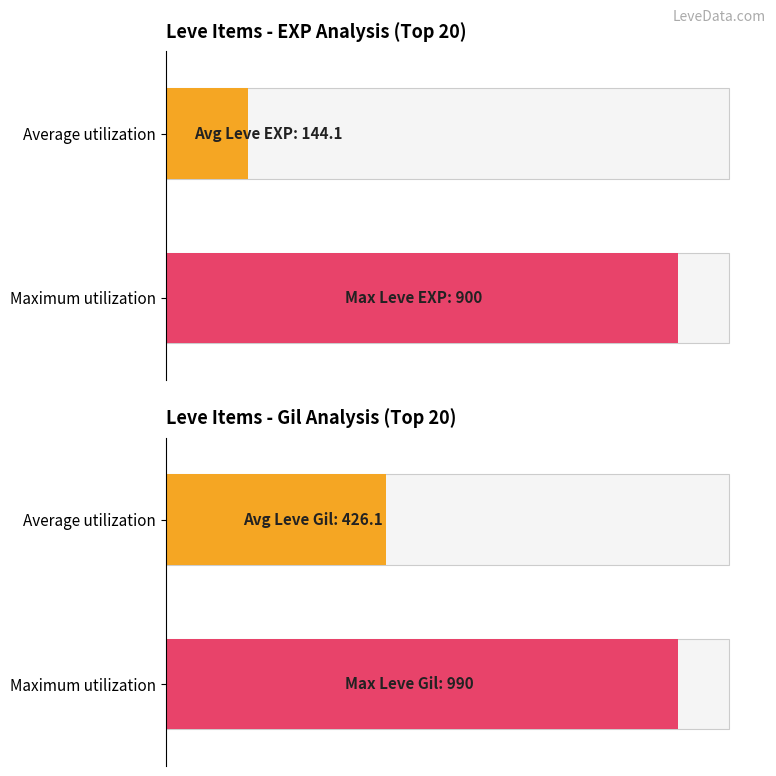

Which series has the widest spread of values?

Leve EXP